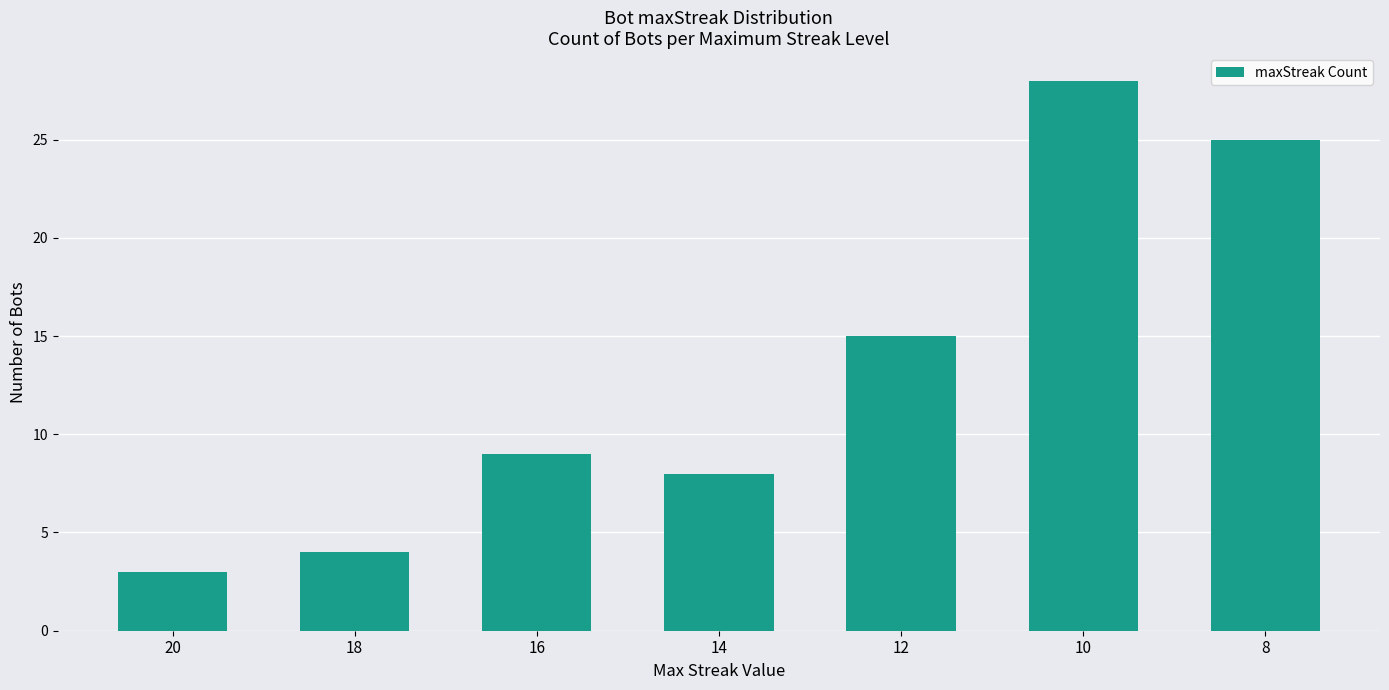

What value does the data have at 10?

28